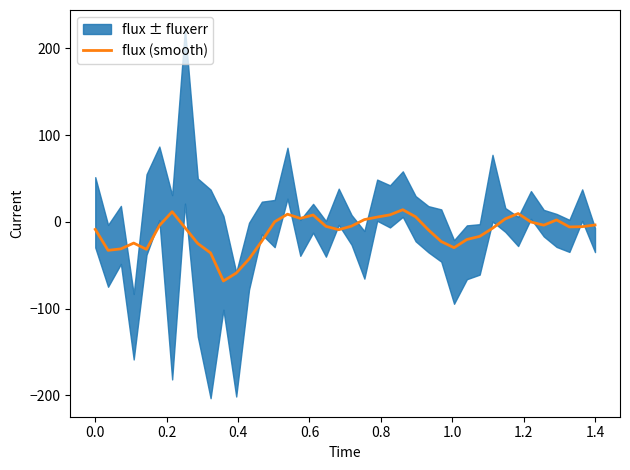

What is the maximum value for flux (smooth)?

14.0